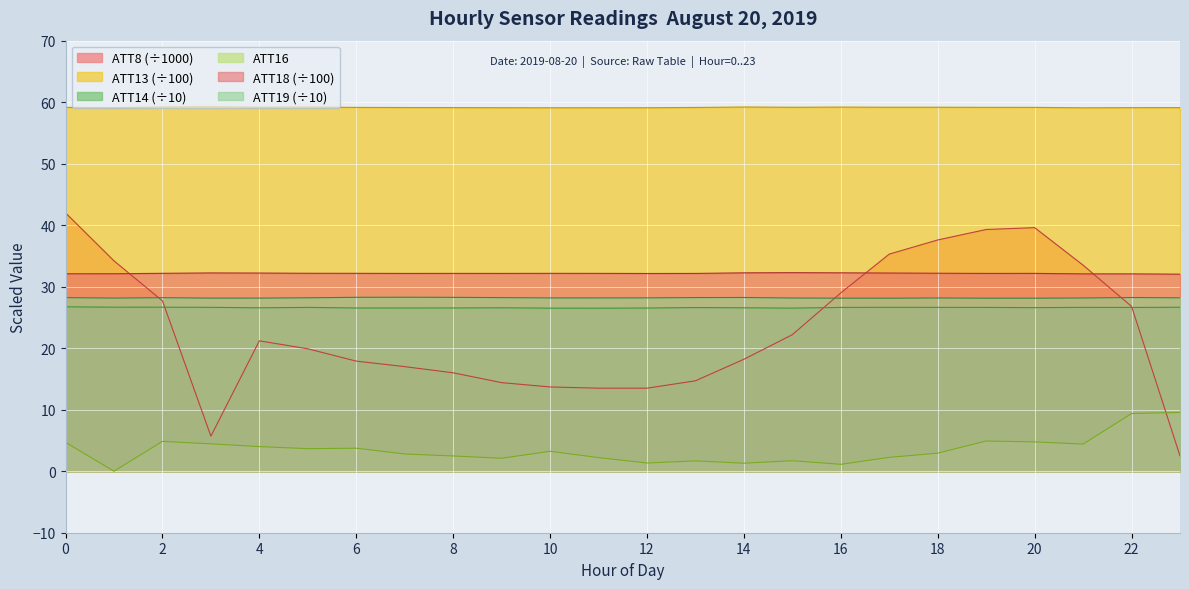

Which has a higher value, 10 or 14?

14